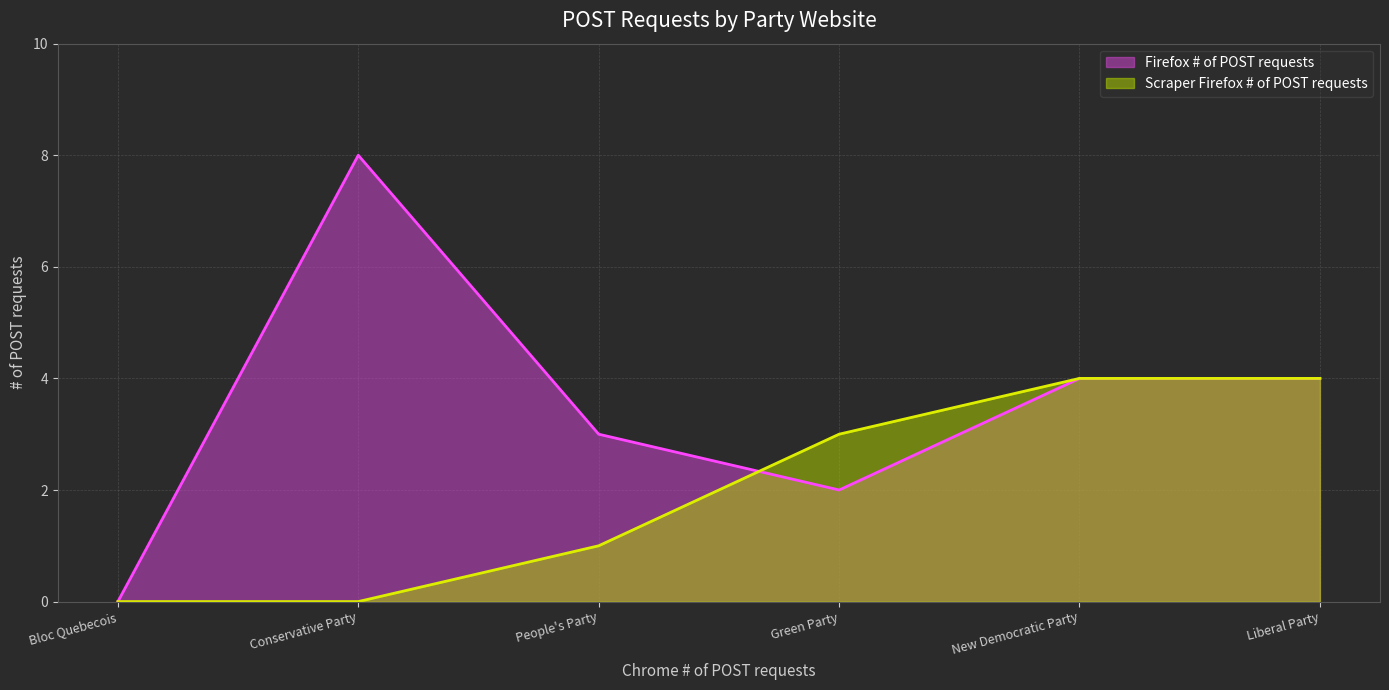

Which label corresponds to the largest value in the chart?

Conservative Party